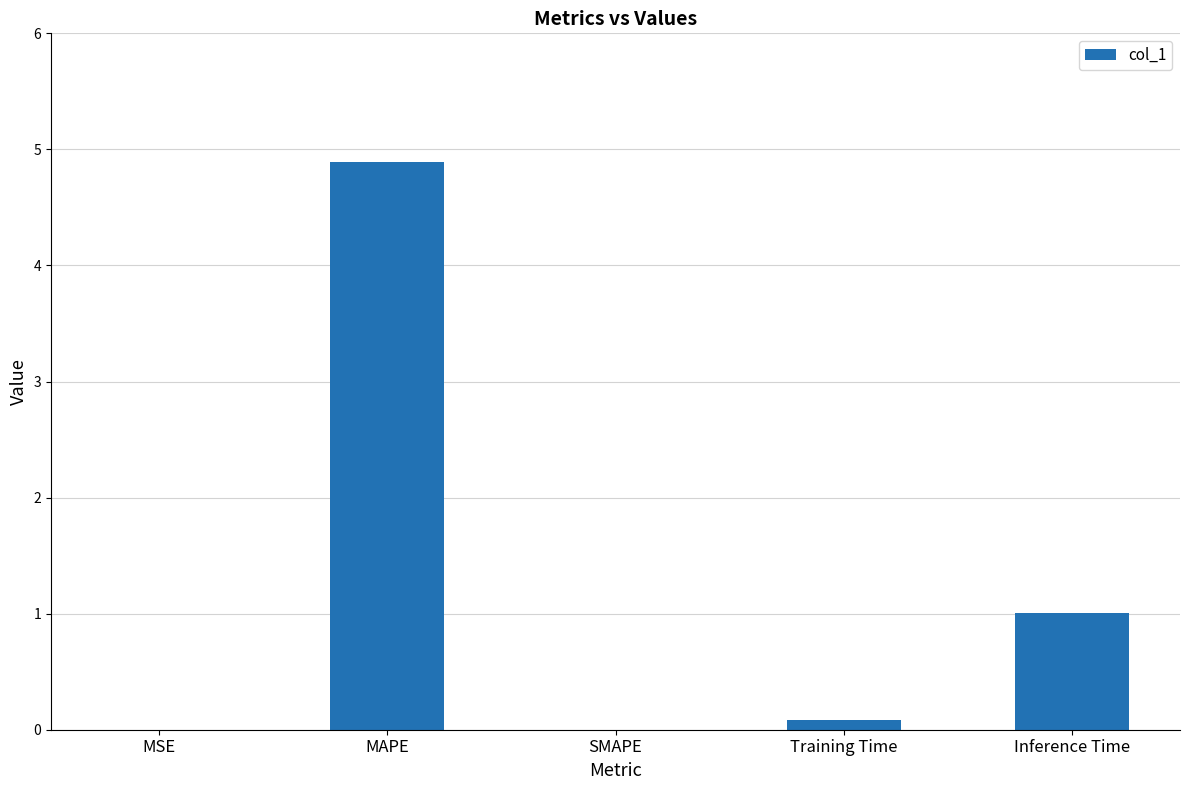

Are the bars horizontal?

No